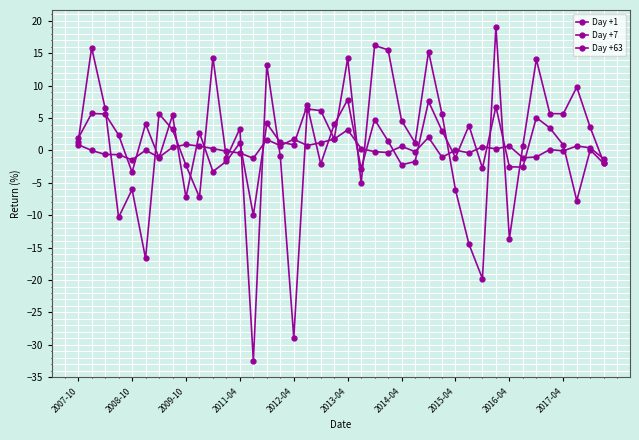

What is the difference between the second highest and minimum values in the Day +63 series?

48.7